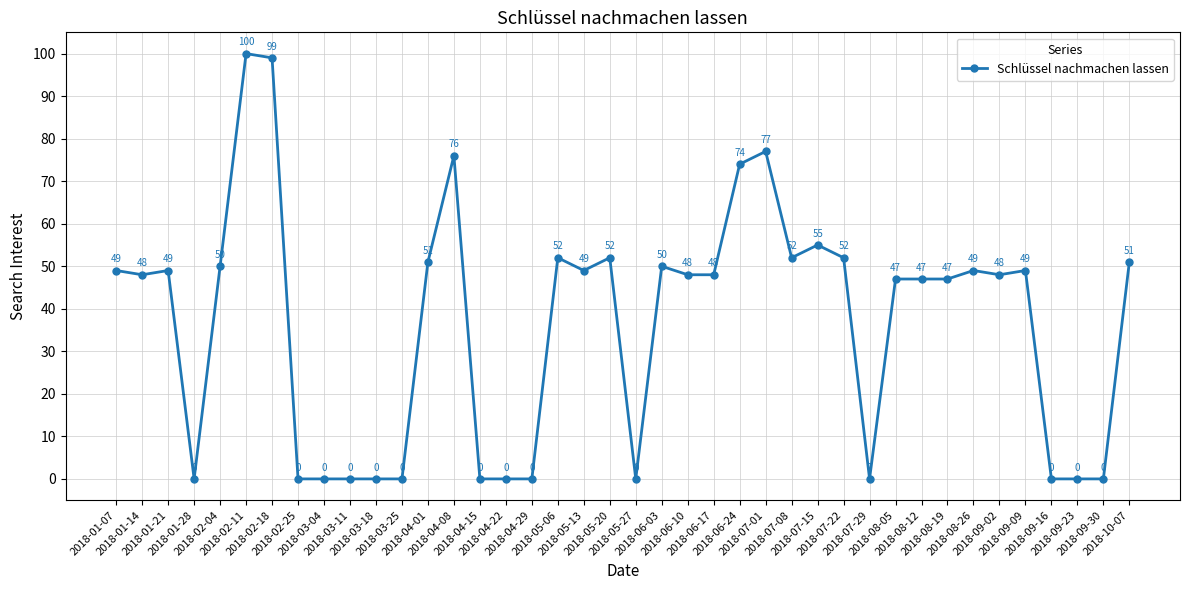

Reading left to right, list all the values displayed in this chart.

49	48	49	0	50	100	99	0	0	0	0	0	51	76	0	0	0	52	49	52	0	50	48	48	74	77	52	55	52	0	47	47	47	49	48	49	0	0	0	51